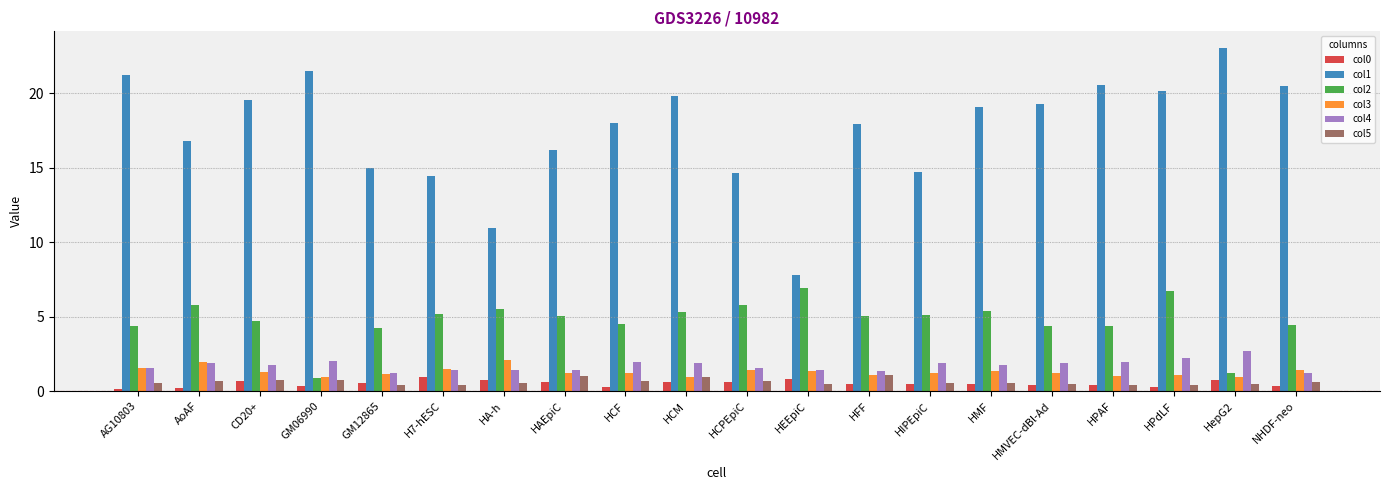

How many distinct data groups are displayed?

6